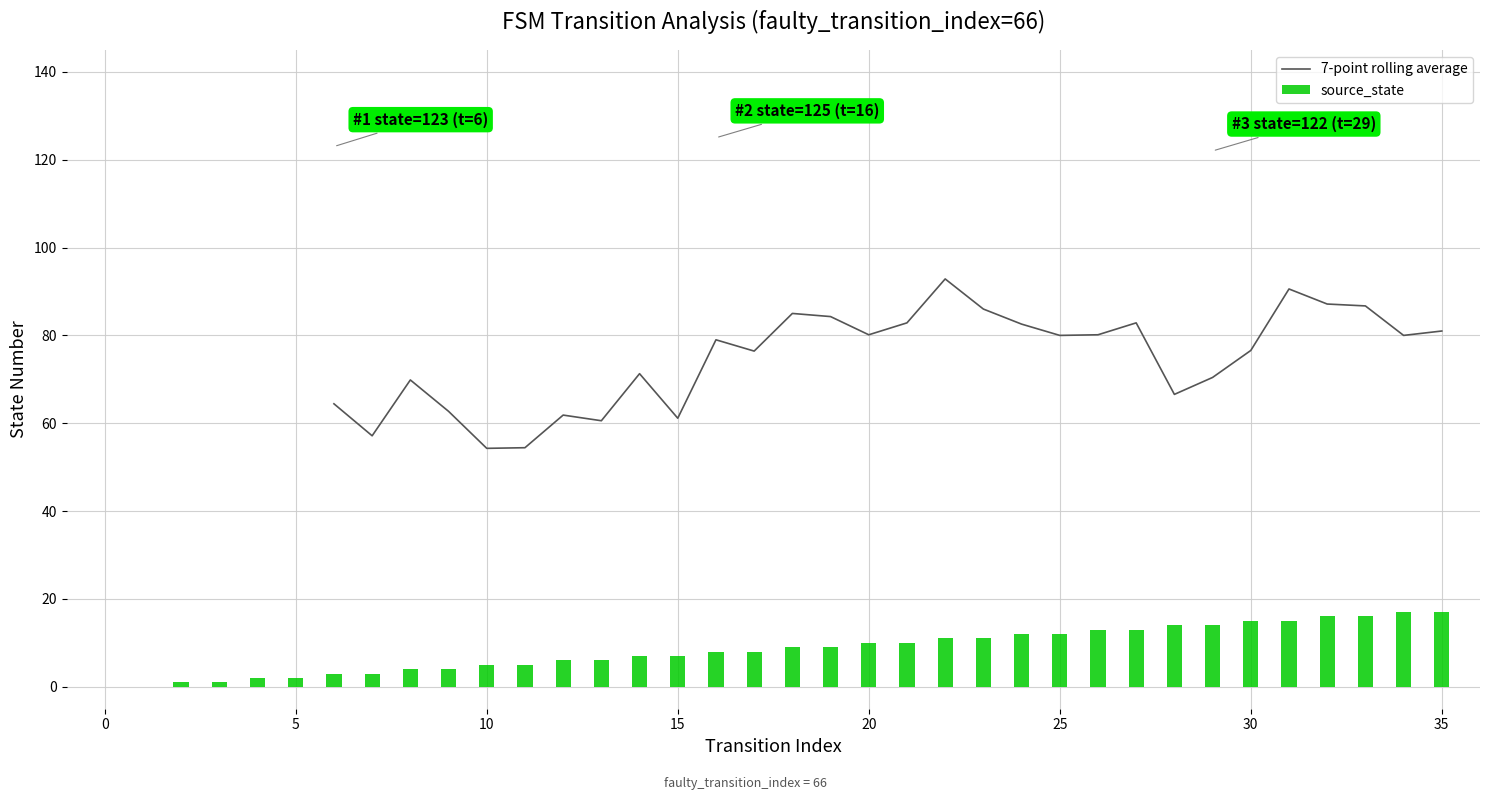

Are the bars horizontal?

No